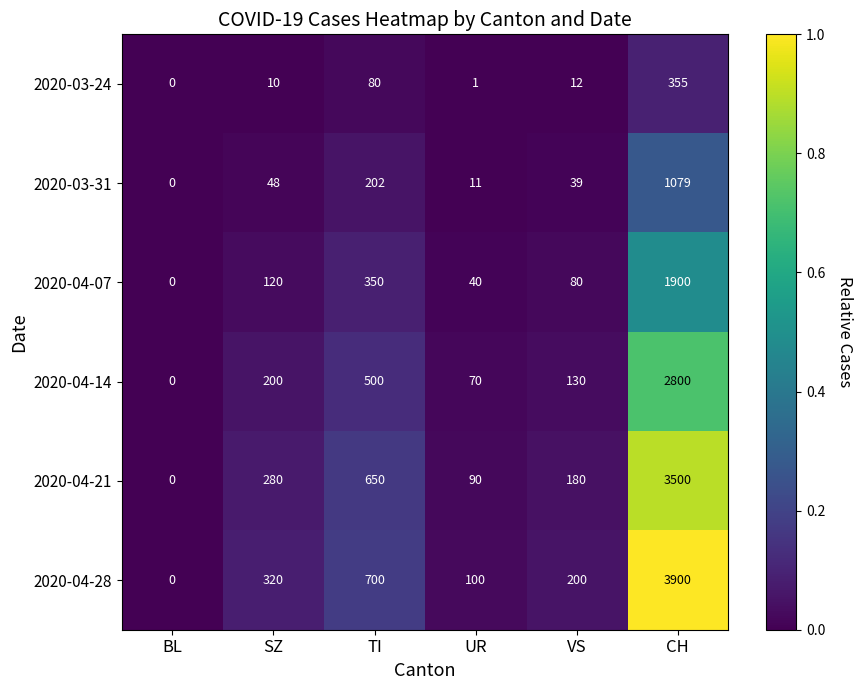

Count the number of categories in the chart.

6